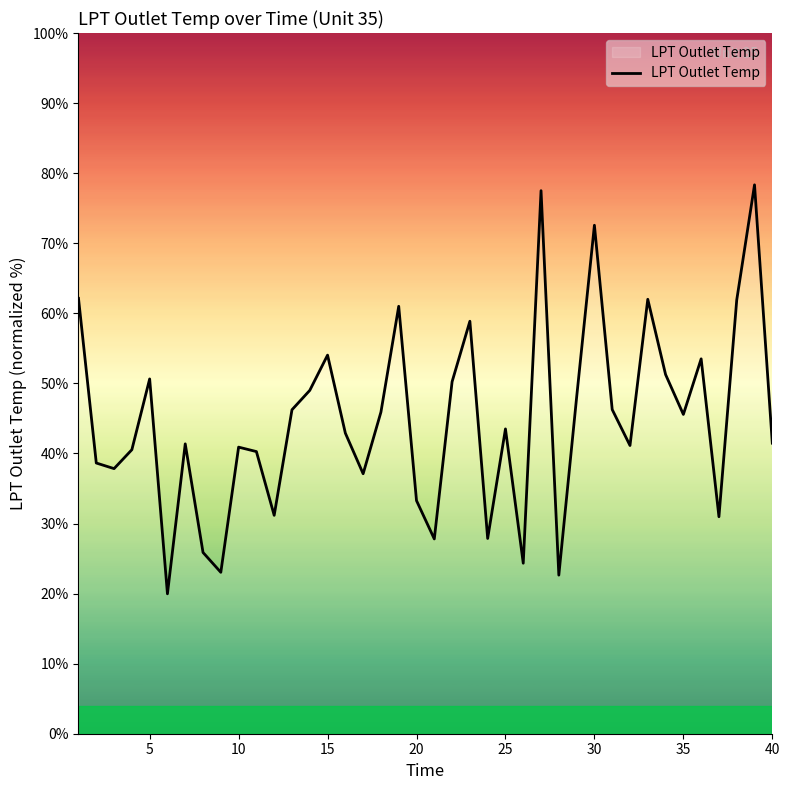

What is the smallest value displayed?

20.0